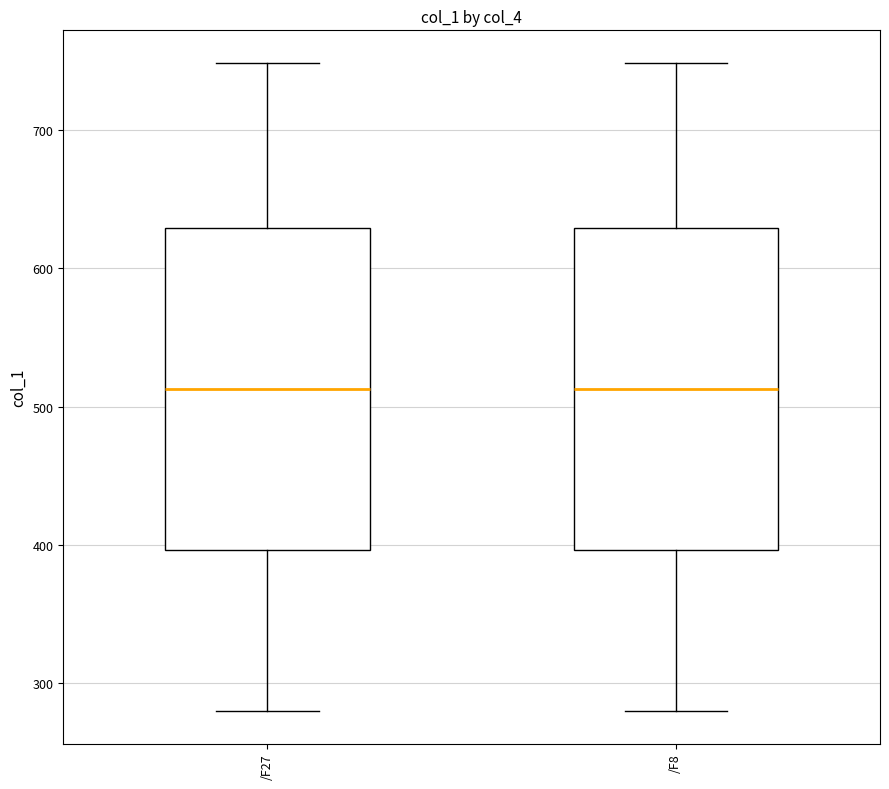

Where does the upper whisker of the box for /F8 end on the y-axis? The values are not printed on the chart, so give them approximately, as read against the axis.

750